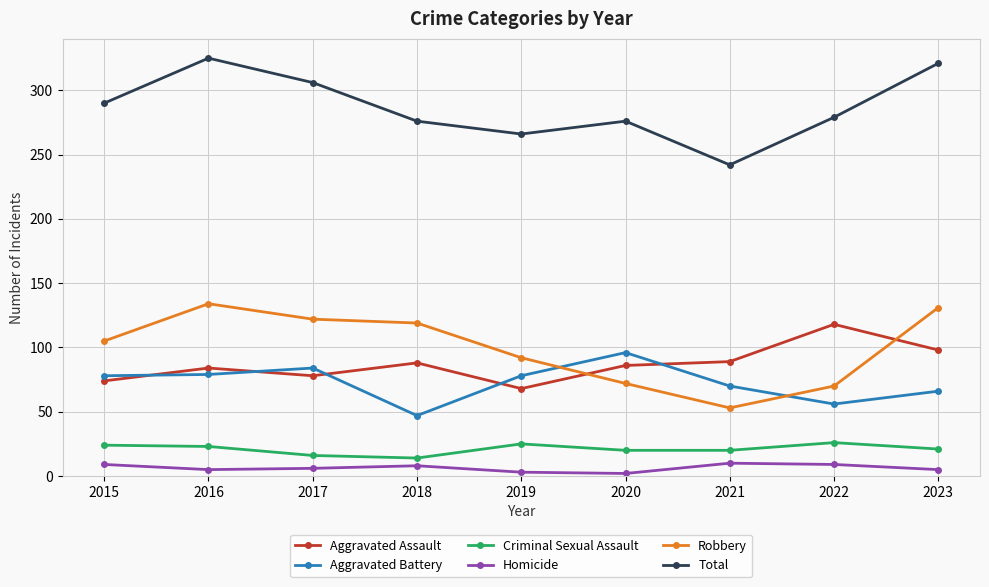

What is the sum of the Robbery values at 2020 and 2023?

203